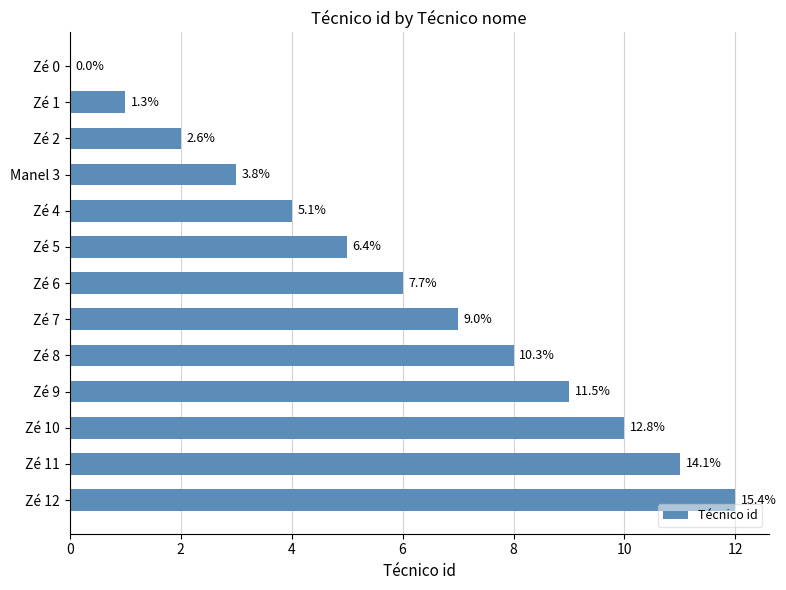

Are the bars grouped side by side (vs. stacked)?

No